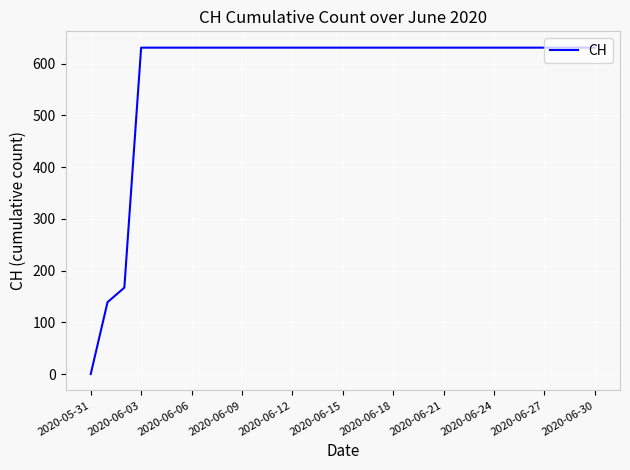

What is the difference between the maximum and minimum values?

631